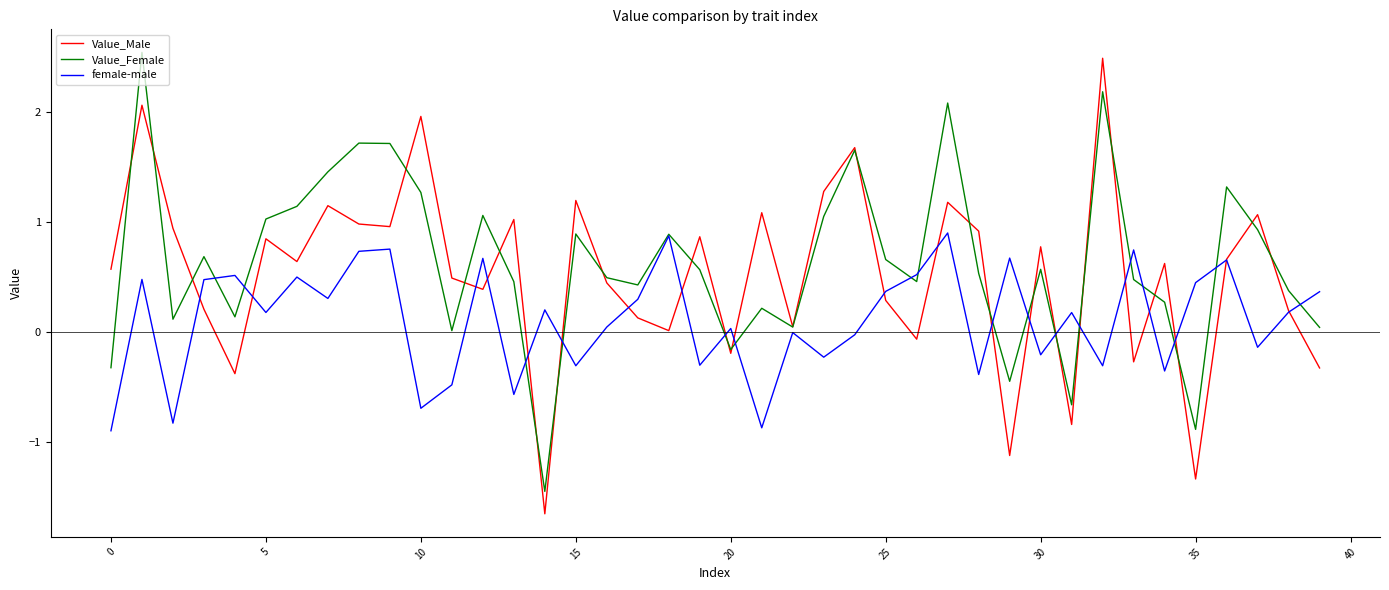

What is the maximum value shown in the chart?

2.5